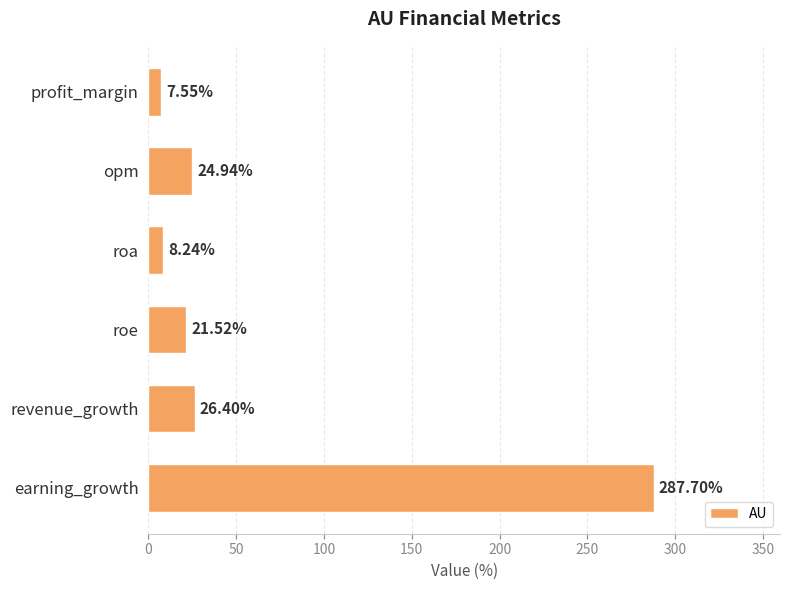

What is the ratio of the value at earning_growth to the value at roa?

34.9